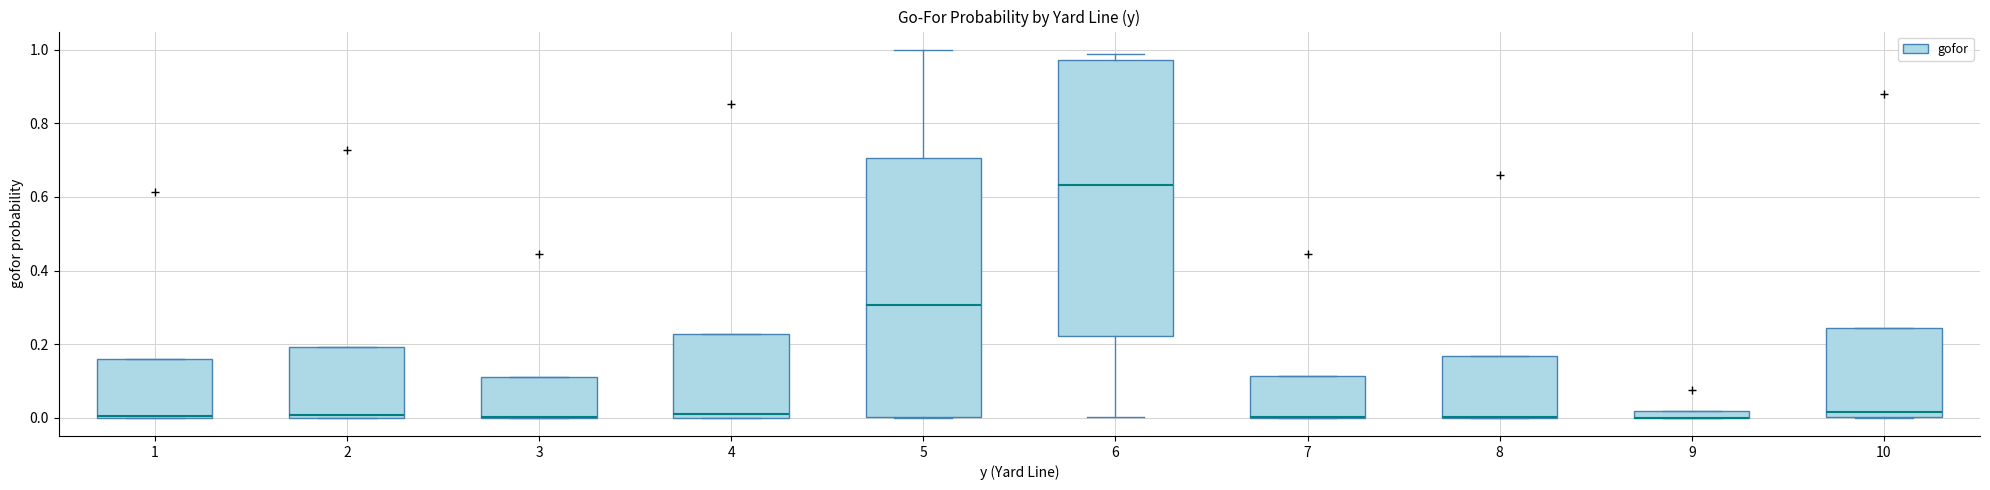

Where is the upper edge of the box at x = 2 on the y-axis? The values are not printed on the chart, so give them approximately, as read against the axis.

0.20